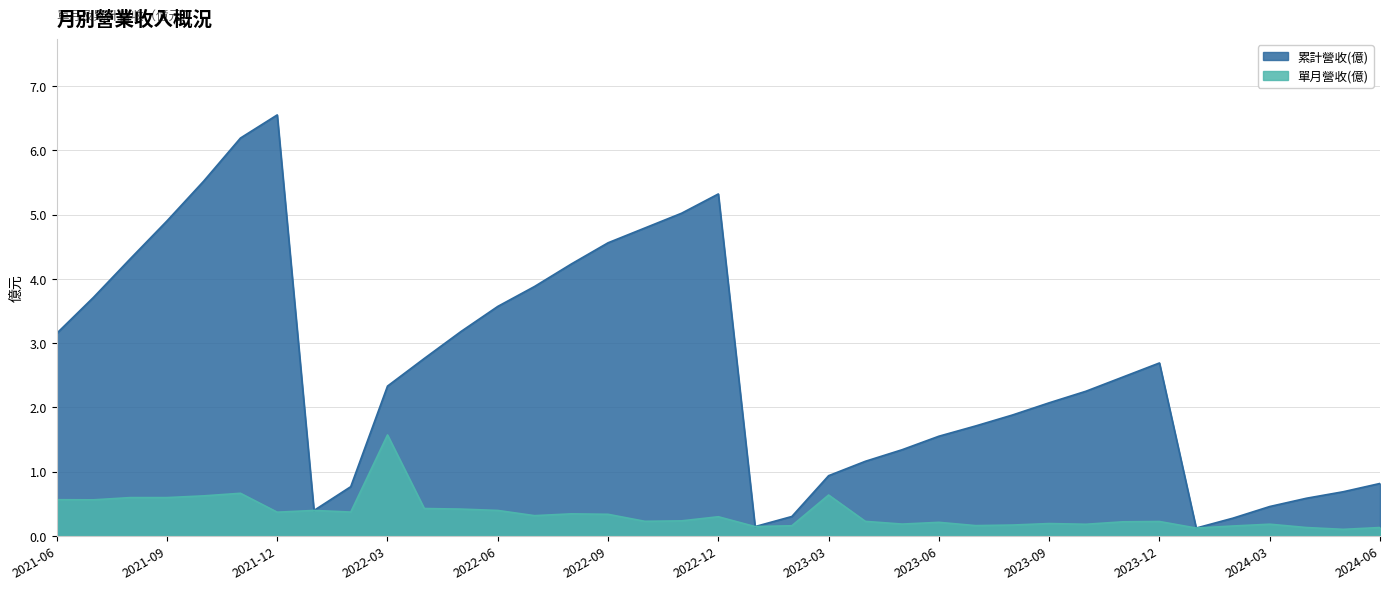

True or false: 累計營收(億) and 單月營收(億) cross at least once.

False